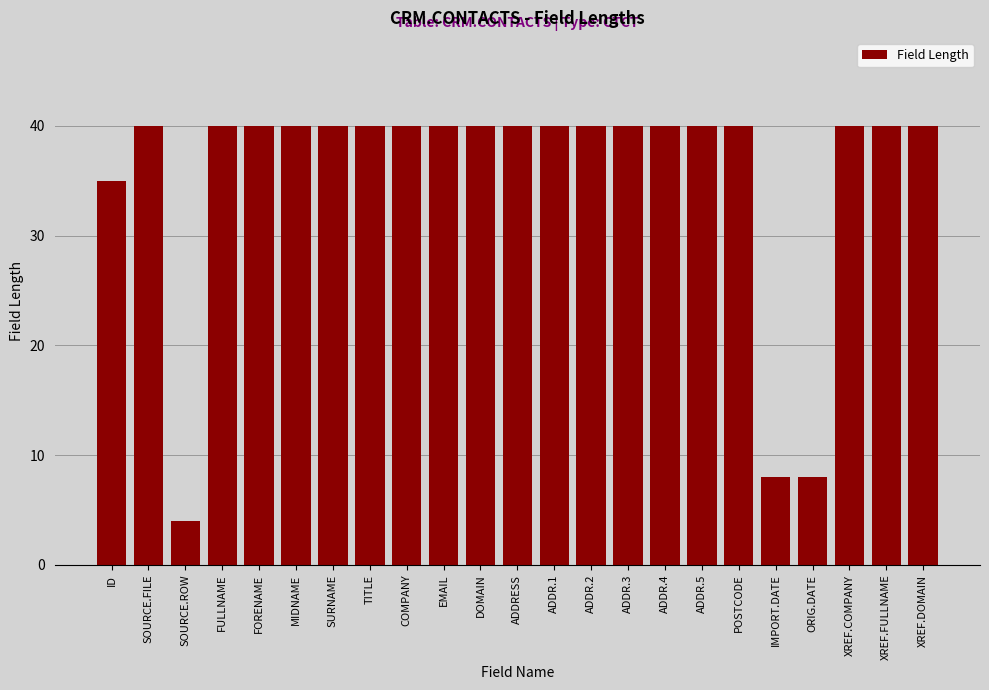

Reading right to left, transcribe all the data shown in this chart.

XREF.DOMAIN=40	XREF.FULLNAME=40	XREF.COMPANY=40	ORIG.DATE=8	IMPORT.DATE=8	POSTCODE=40	ADDR.5=40	ADDR.4=40	ADDR.3=40	ADDR.2=40	ADDR.1=40	ADDRESS=40	DOMAIN=40	EMAIL=40	COMPANY=40	TITLE=40	SURNAME=40	MIDNAME=40	FORENAME=40	FULLNAME=40	SOURCE.ROW=4	SOURCE.FILE=40	ID=35